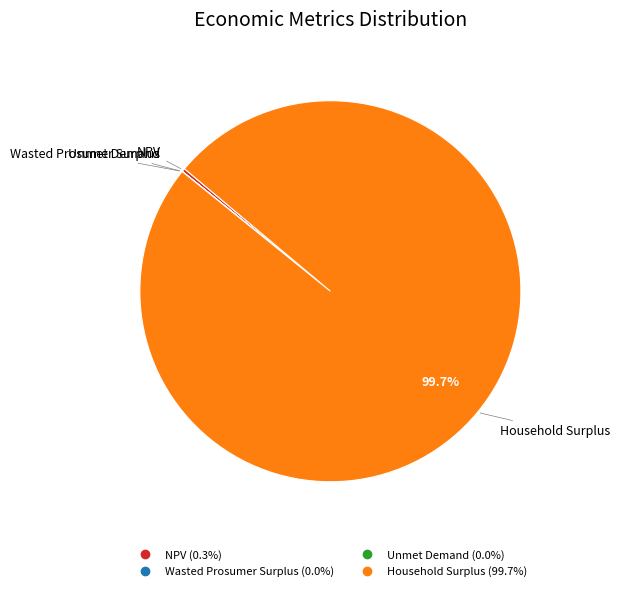

What is the ratio of the value at Household Surplus to the value at NPV?

355.2